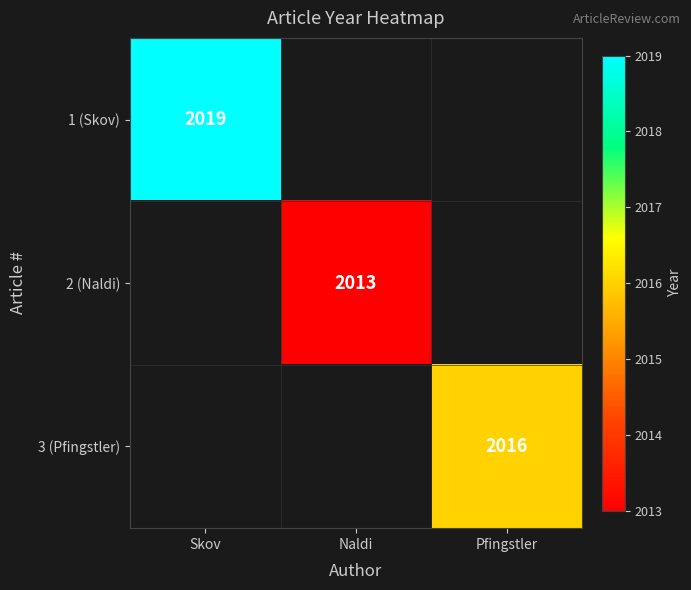

Is it true that 1 (Skov) equals 3332 at Skov?

False